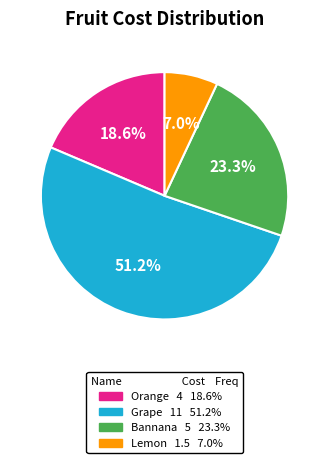

Which category has the biggest portion of the pie?

Grape